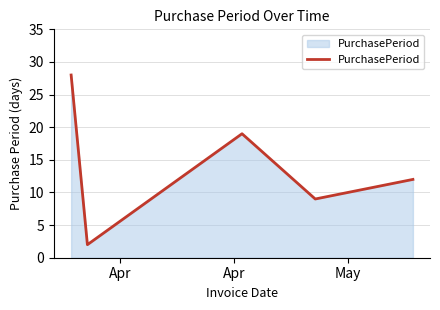

What is the greatest value displayed?

28